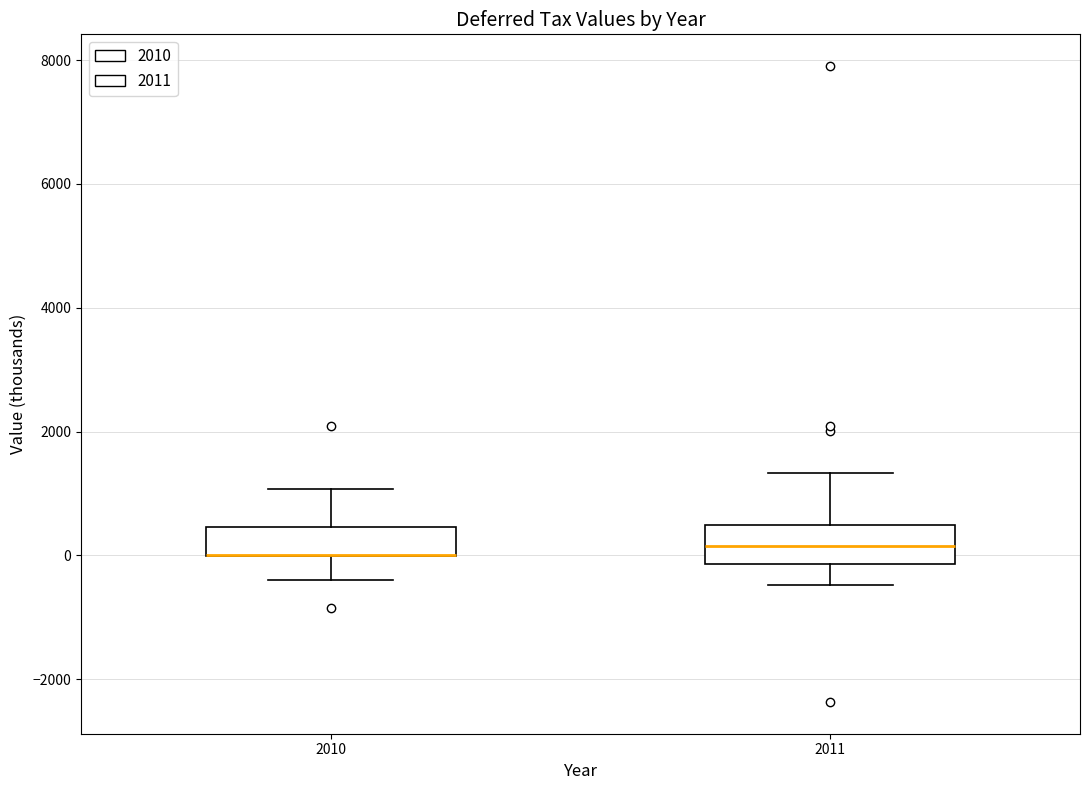

Reading left to right, transcribe this box plot: for each box, give where its median line is, the range the box spans, and where its two whiskers end, as read against the y-axis. The values are not printed on the chart, so give them approximately, as read against the axis.

2010: median 0 (drawn on the box's lower edge), box 0 to 400, whiskers -400 to 1000
2011: median 200, box -200 to 400, whiskers -400 to 1400